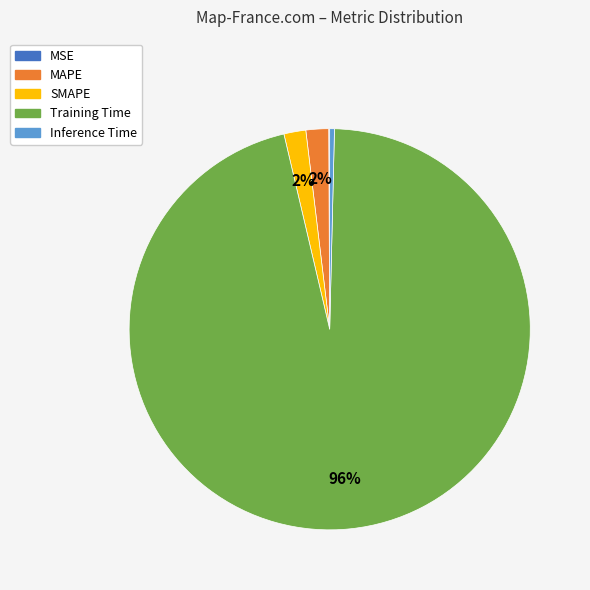

True or false: SMAPE accounts for 2% of the total.

True